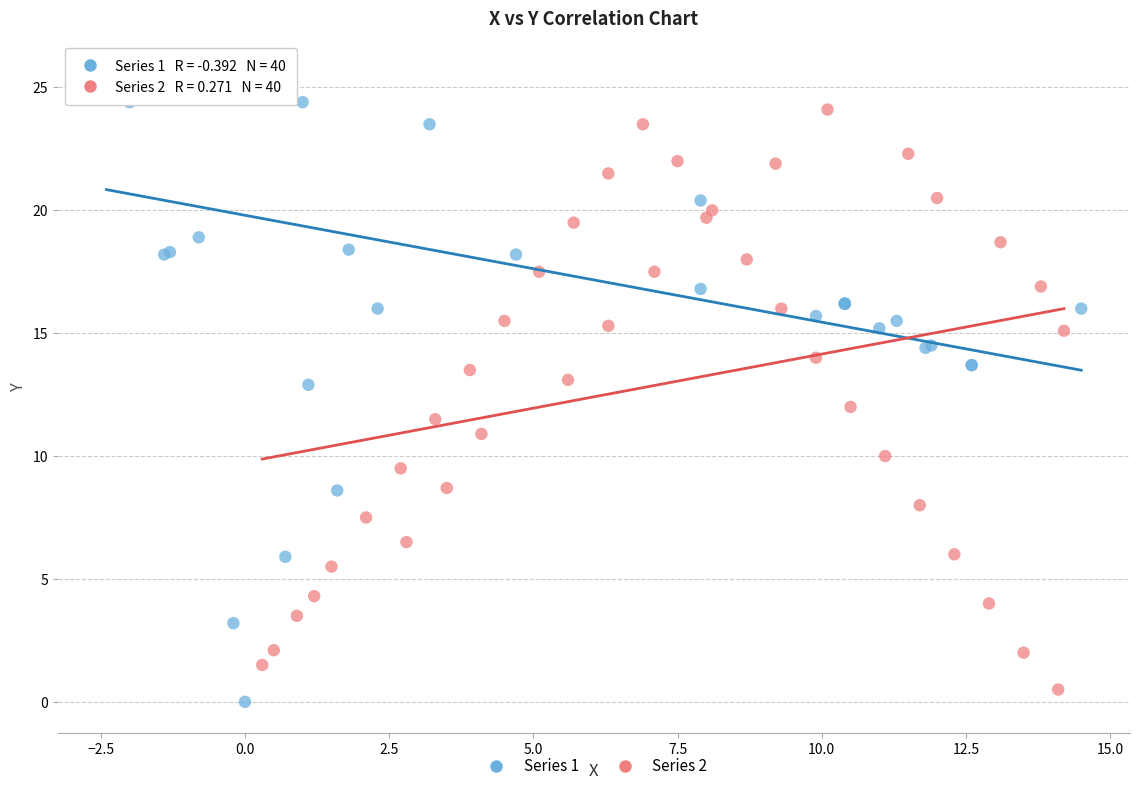

Which series contains the highest Y value?

Series 1